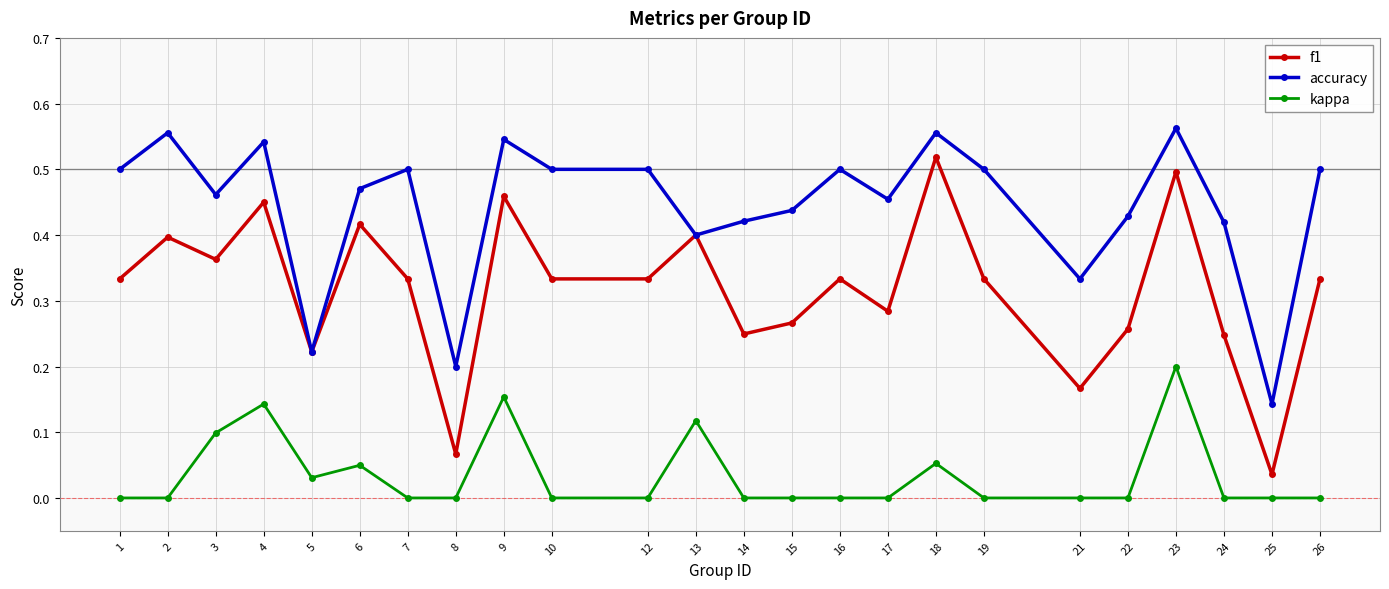

At 1, list the series in order from largest to smallest.

accuracy, f1, kappa